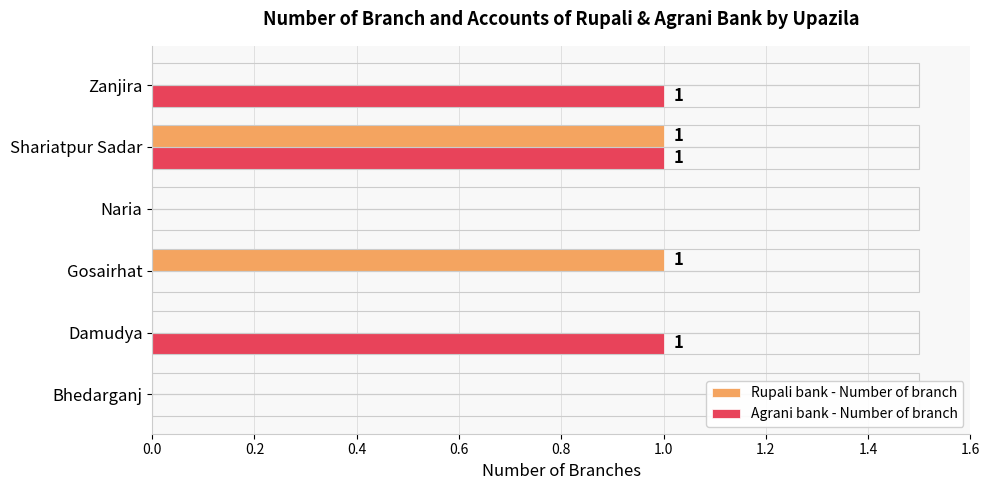

At which category is the sum across all series the highest?

Shariatpur Sadar